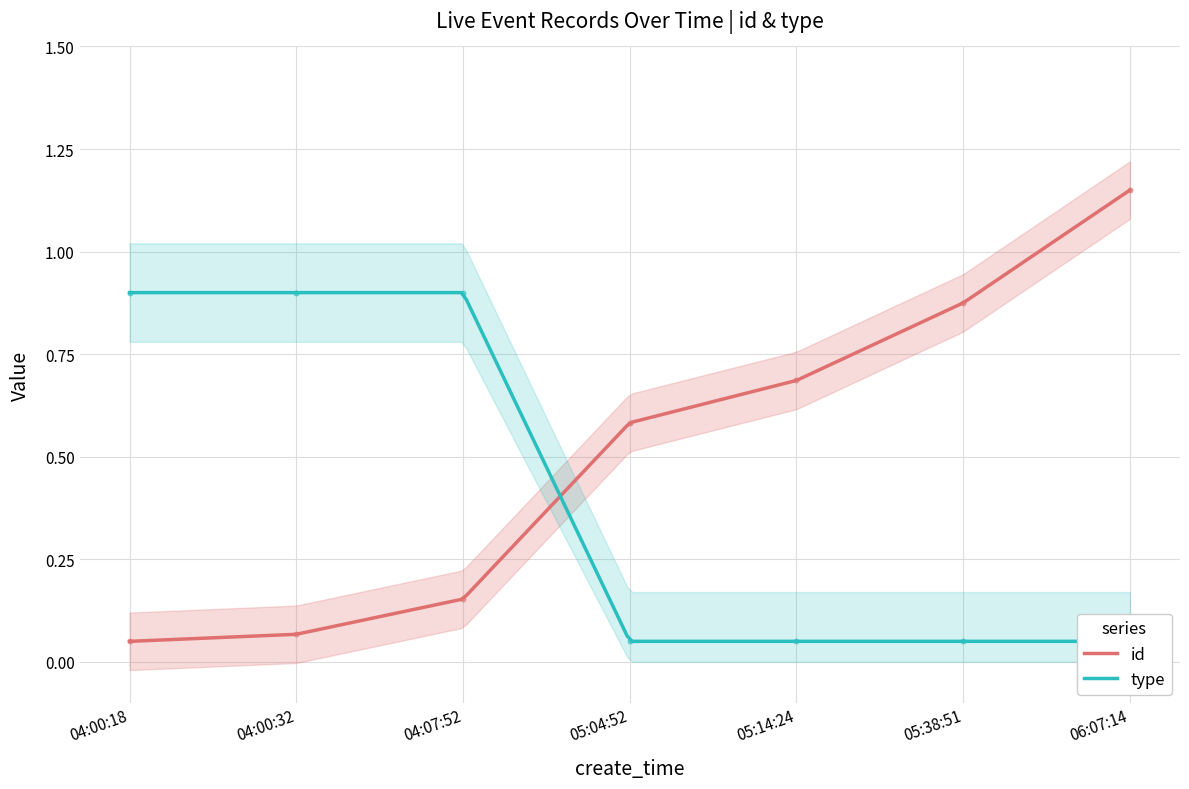

Which series has the largest Y range (max minus min)?

id